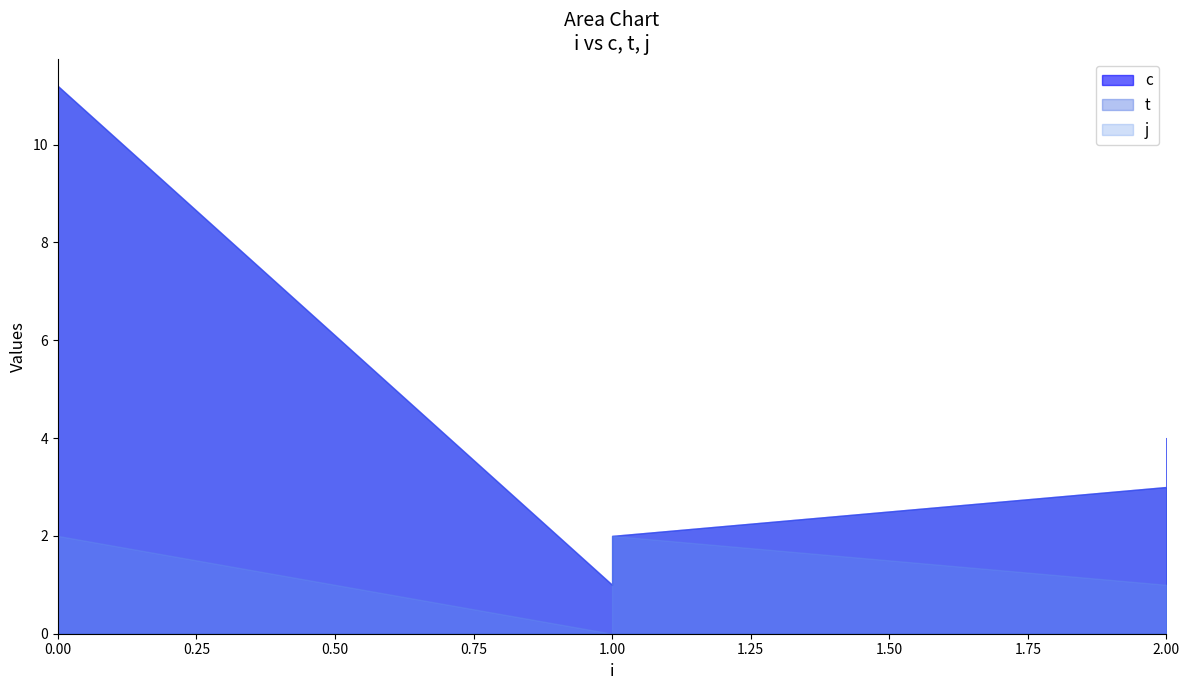

What is the sum of all j values?

6.0